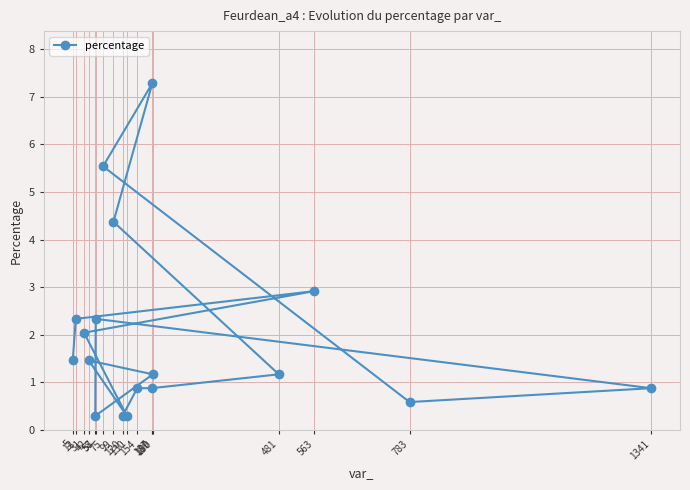

Reading left to right, what are all the values shown in this chart?

5=1.5	12=2.3	31=2.0	42=1.5	57=0.3	58=2.3	75=5.5	99=4.4	120=0.3	130=0.3	154=0.9	187=0.9	189=7.3	190=1.2	481=1.2	563=2.9	783=0.6	1341=0.9